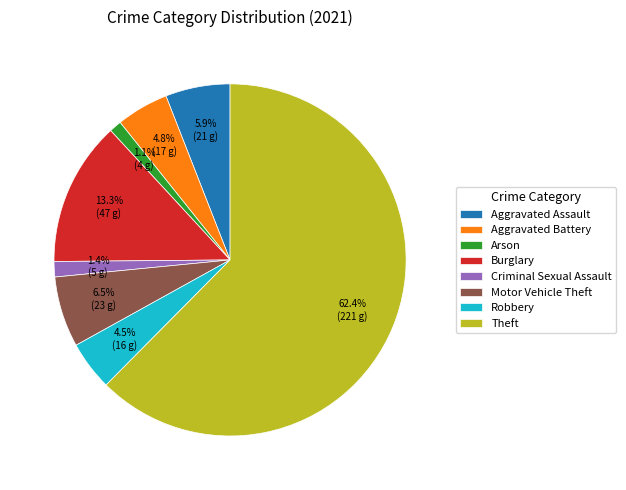

Is it true that Theft is 62% of the pie?

True